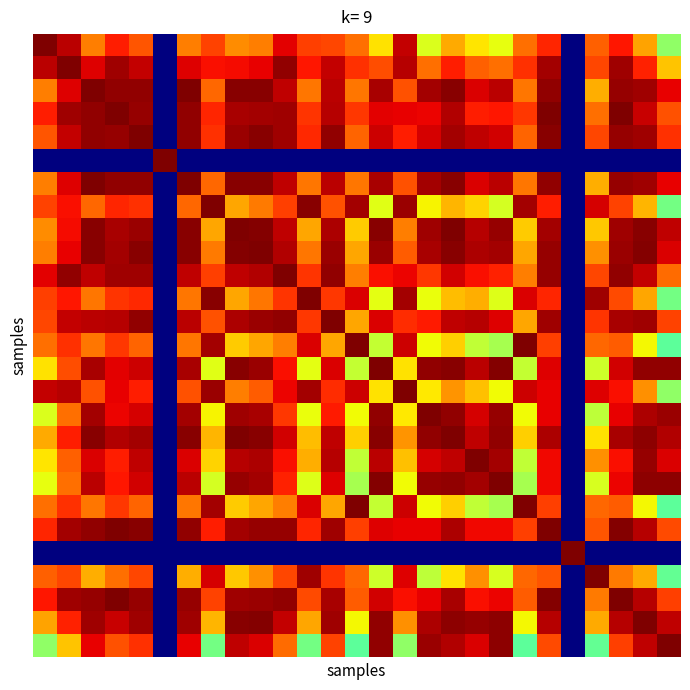

Which category has the highest value across all series?

20